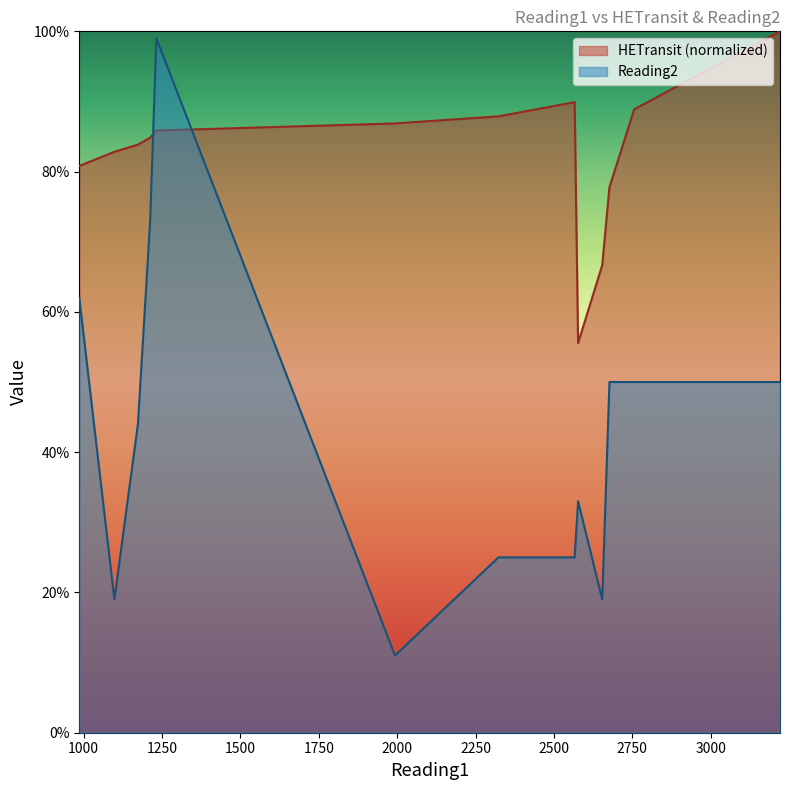

True or false: Reading2 has a value of 1.0 at 1232.

True